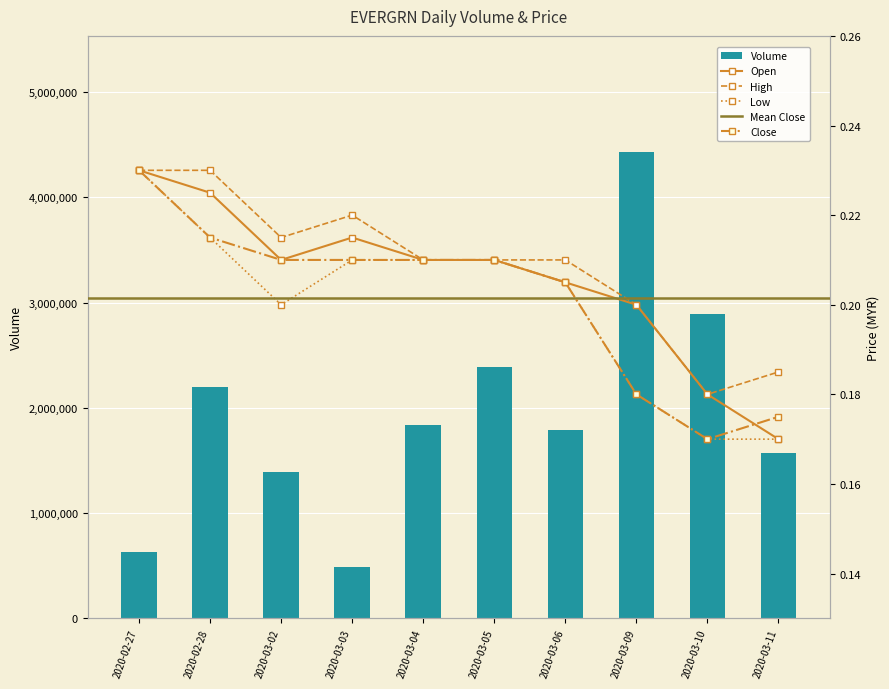

Which series changed the most between 2020-03-02 and 2020-03-11?

vol